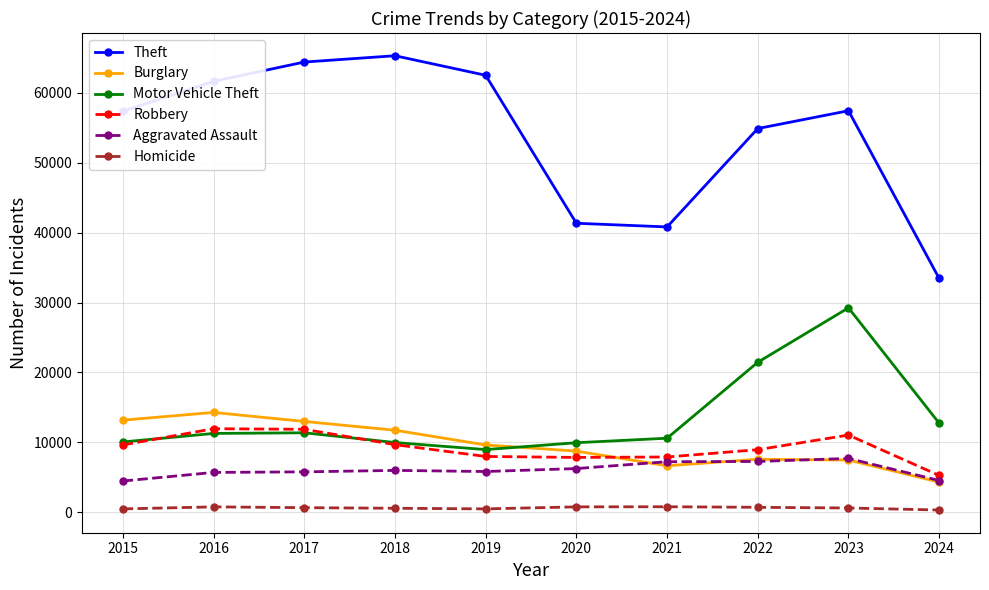

What is the sum of all Theft values?

539037